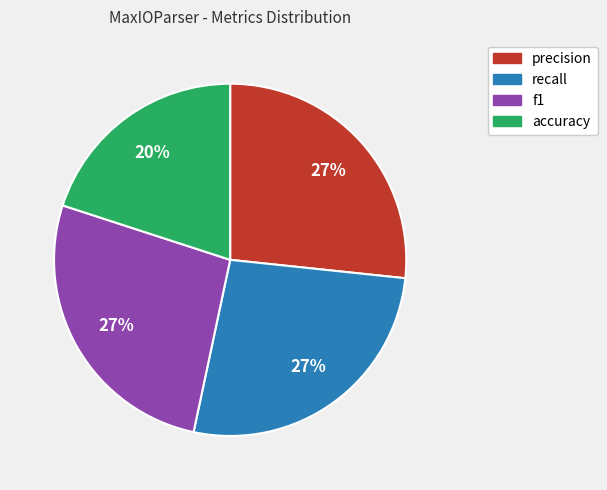

To the nearest percent, what is the combined percentage of recall and precision?

53%